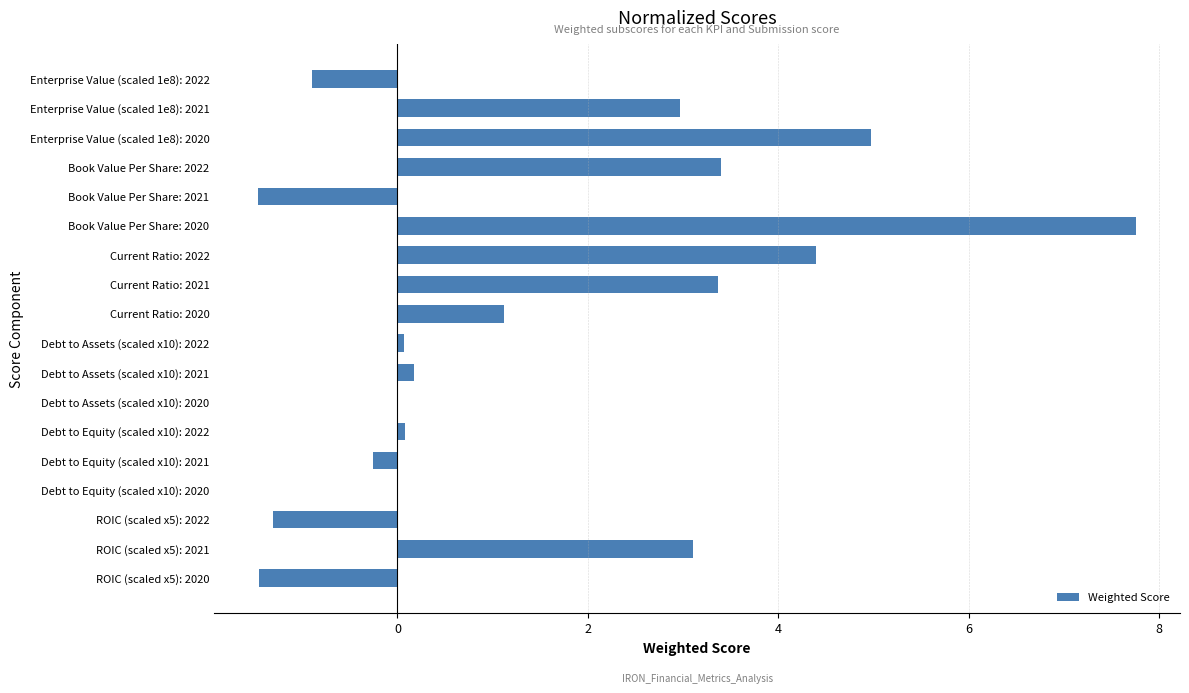

Reading top to bottom, extract all data points from this chart.

Enterprise Value (scaled 1e8): 2022=-0.9	Enterprise Value (scaled 1e8): 2021=3.0	Enterprise Value (scaled 1e8): 2020=5.0	Book Value Per Share: 2022=3.4	Book Value Per Share: 2021=-1.5	Book Value Per Share: 2020=7.8	Current Ratio: 2022=4.4	Current Ratio: 2021=3.4	Current Ratio: 2020=1.1	Debt to Assets (scaled x10): 2022=0.1	Debt to Assets (scaled x10): 2021=0.2	Debt to Assets (scaled x10): 2020=0.0	Debt to Equity (scaled x10): 2022=0.1	Debt to Equity (scaled x10): 2021=-0.3	Debt to Equity (scaled x10): 2020=0.0	ROIC (scaled x5): 2022=-1.3	ROIC (scaled x5): 2021=3.1	ROIC (scaled x5): 2020=-1.5